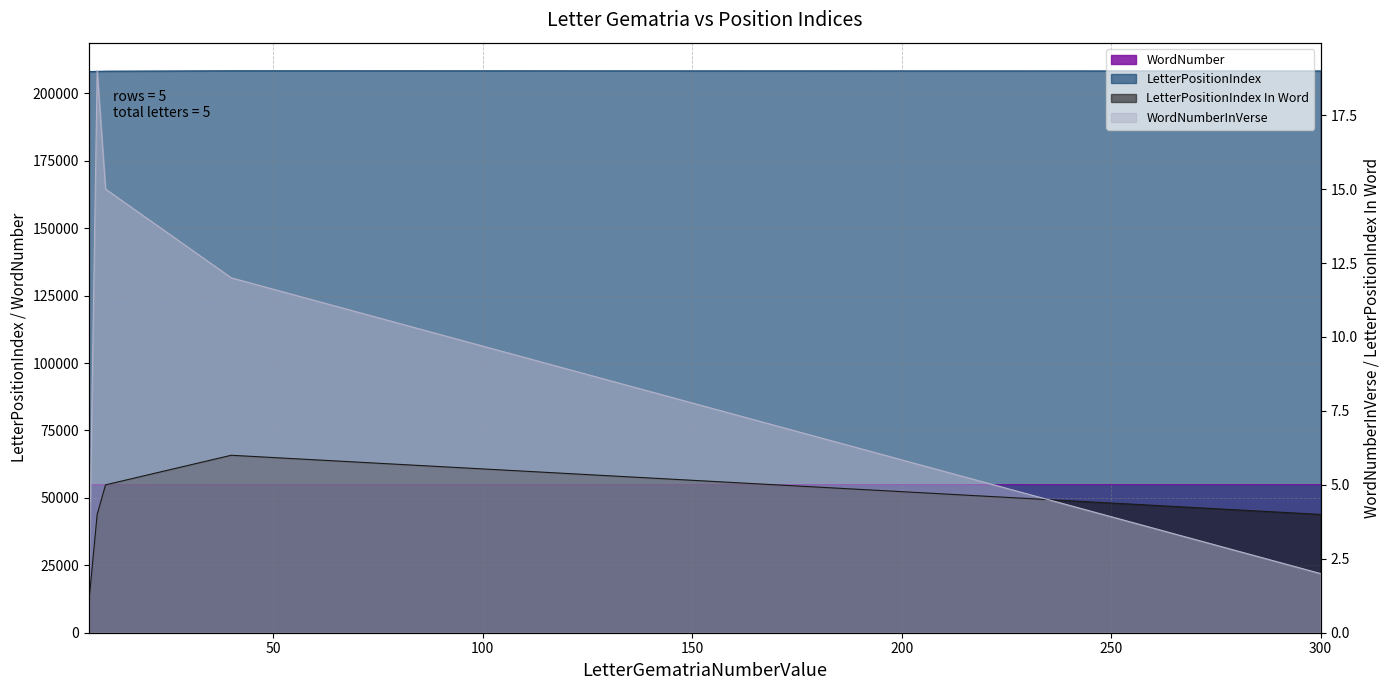

At which category does LetterPositionIndex In Word reach its first local peak?

40